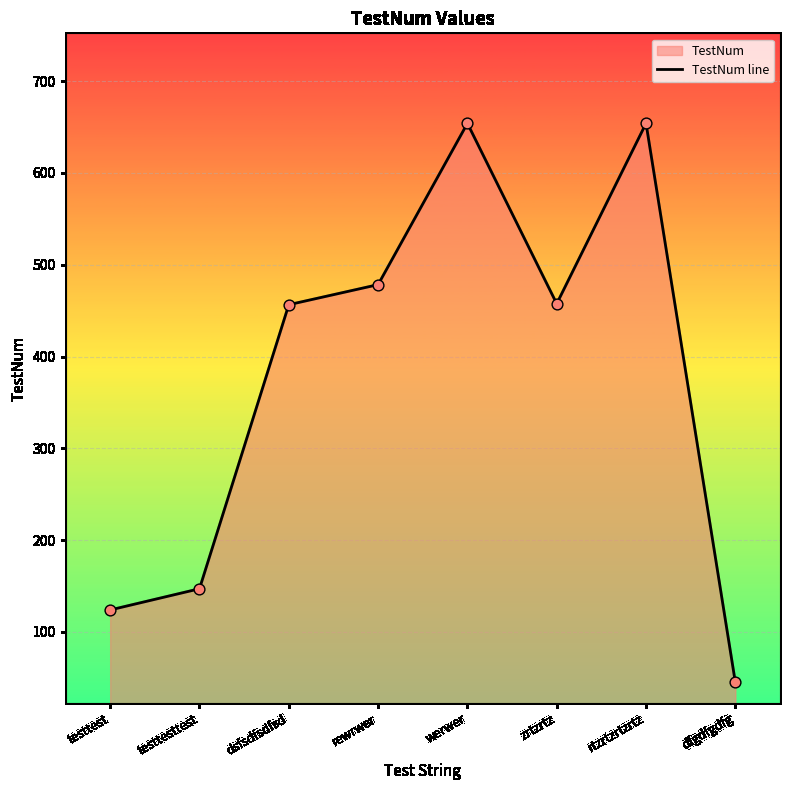

Between dfgdfgdfg and dsfsdfsdfsd, which is larger?

dsfsdfsdfsd